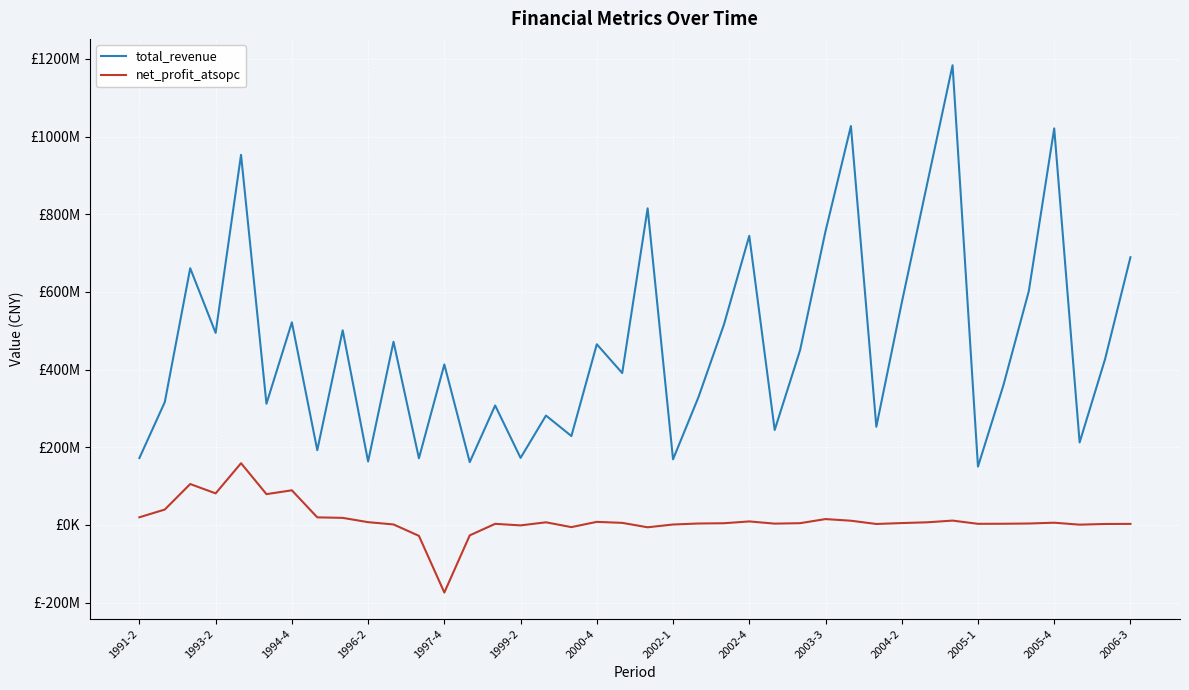

What are all the series names shown in the legend?

total_revenue, net_profit_atsopc